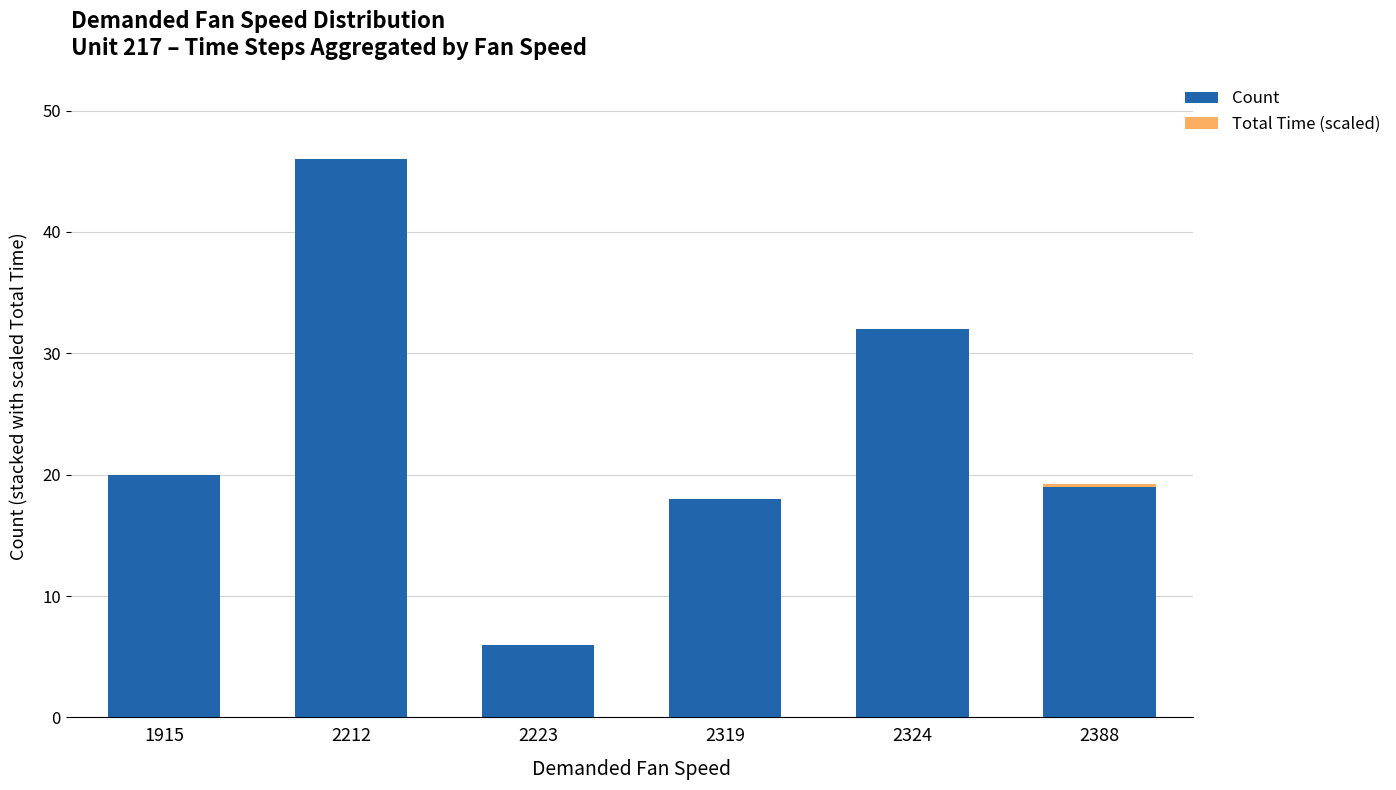

What is the total value across all series at 2223?

6.0